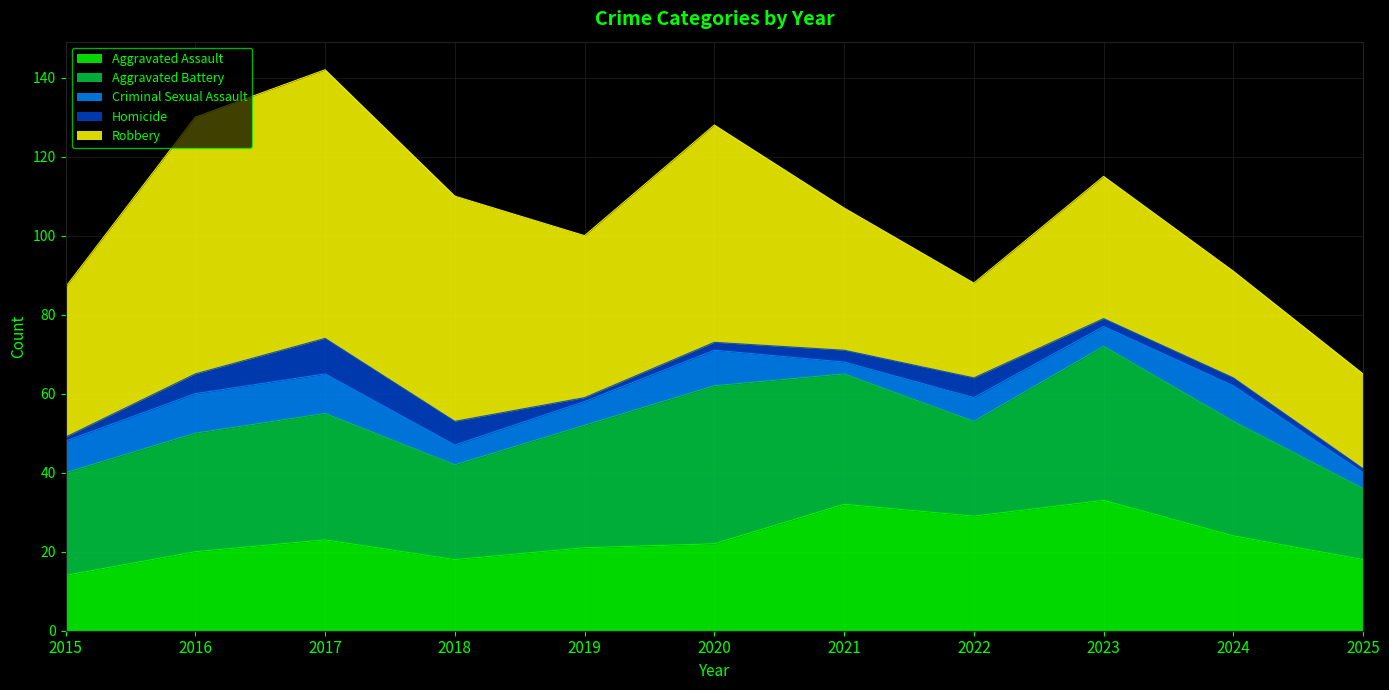

Where is the first local minimum for Robbery?

2019